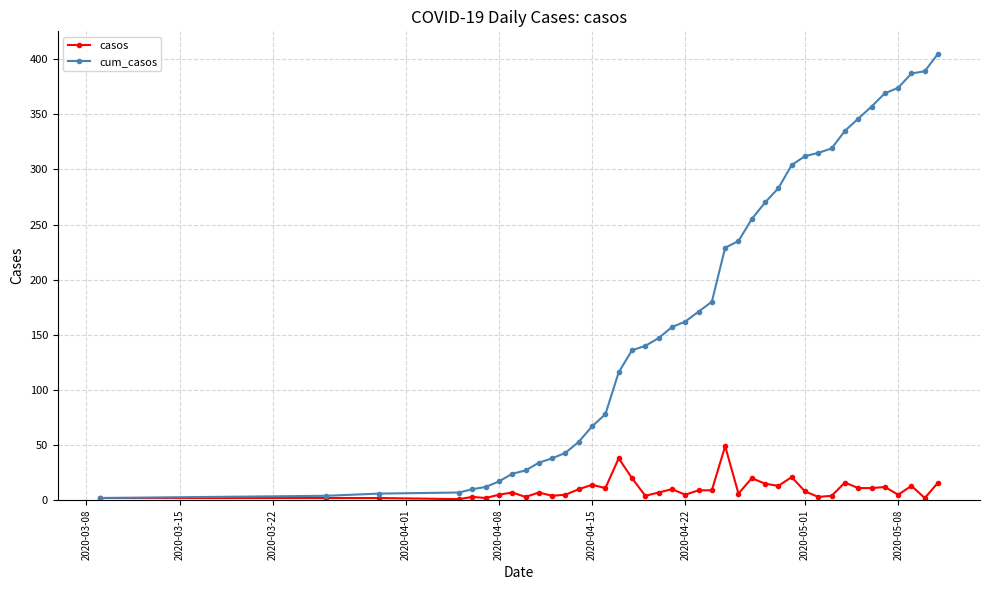

At how many categories does at least one series exceed 221?

17